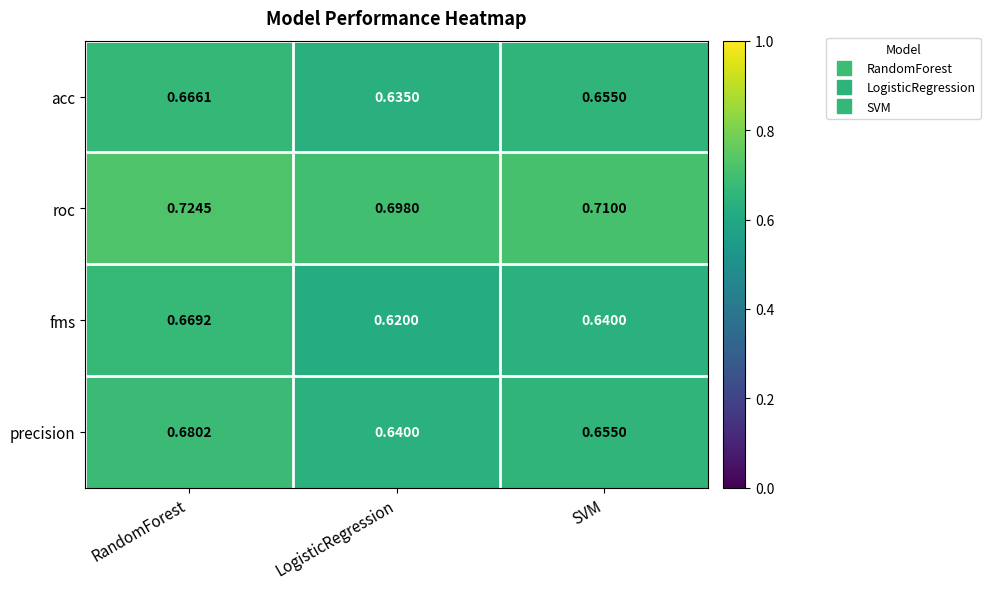

Which series has the widest spread of values?

fms